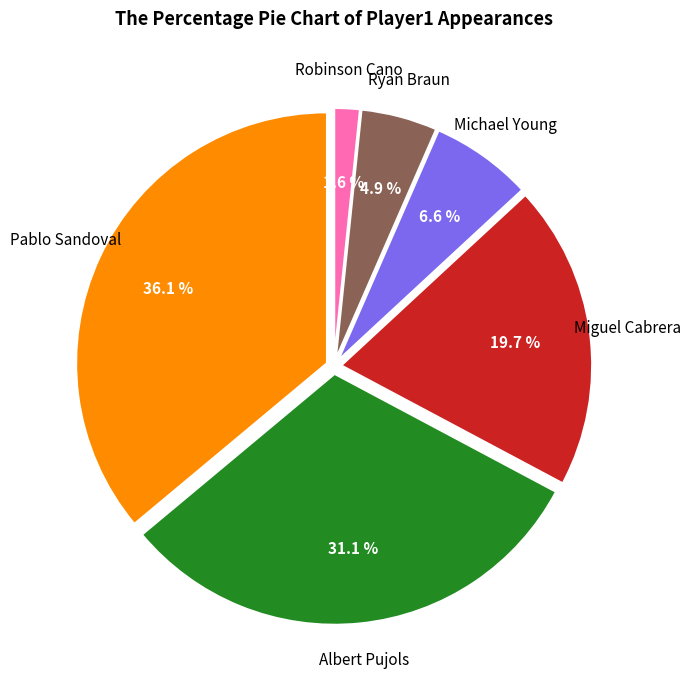

Is there a majority slice in this chart?

No